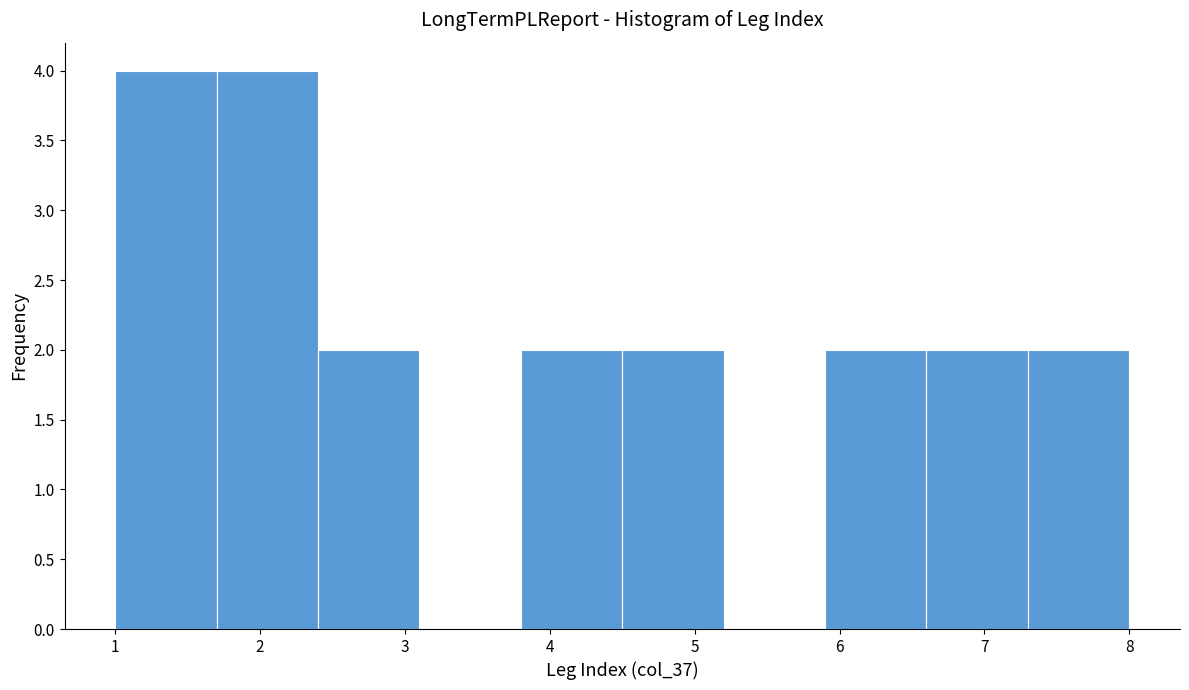

How tall is the bar that spans 4.5 to 5.2 on the x-axis? The values are not printed on the chart, so give them approximately, as read against the axis.

2